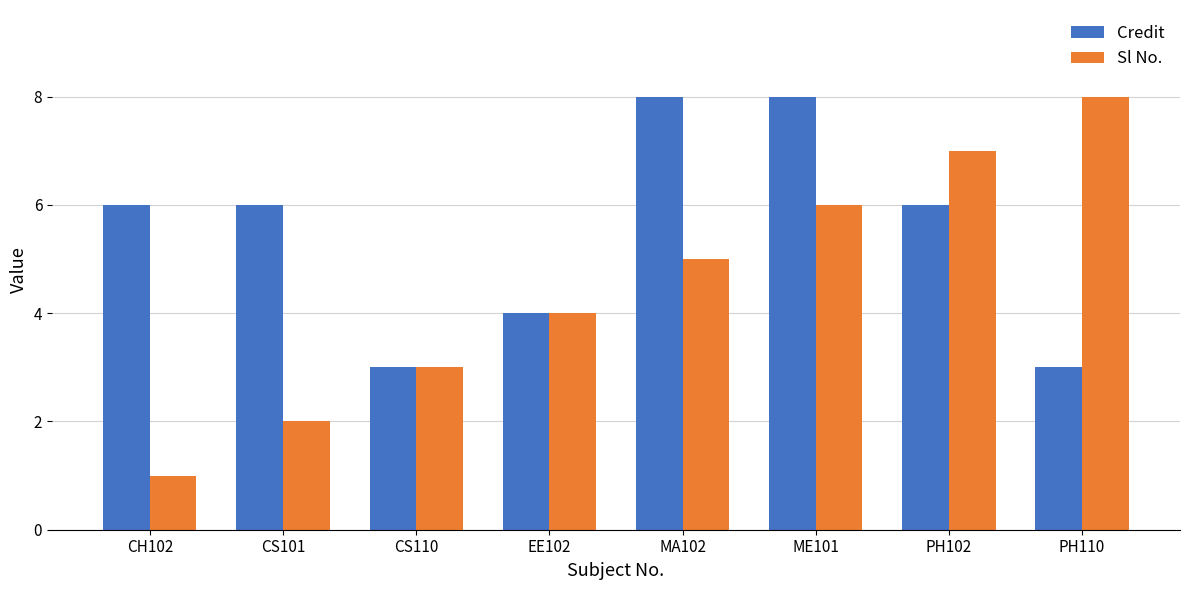

What are all the series names shown in the legend?

Credit, Sl No.